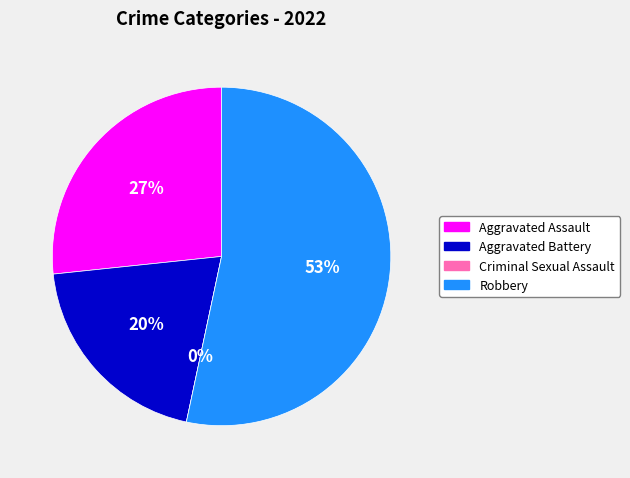

How many segments does this pie chart have?

4